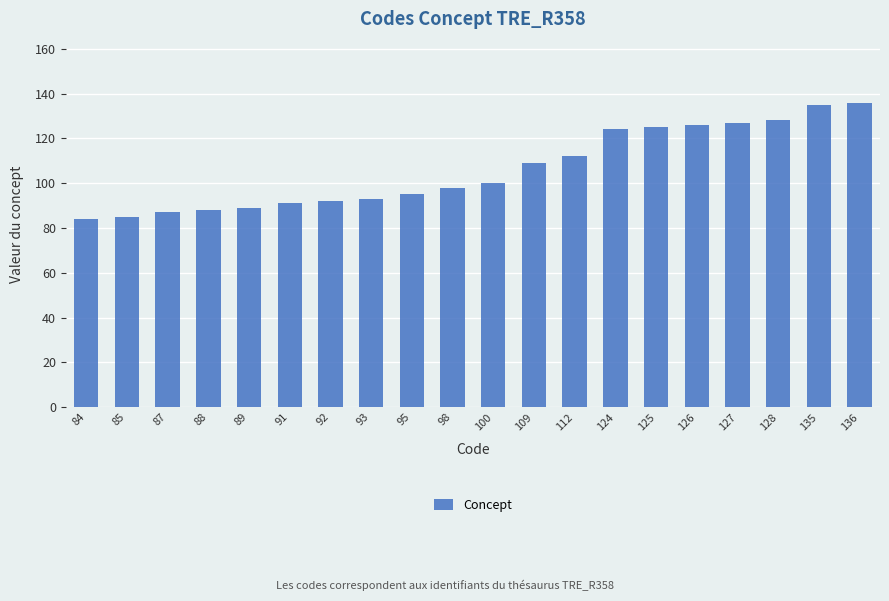

What is the approximate value at 136, to the nearest 5?

135